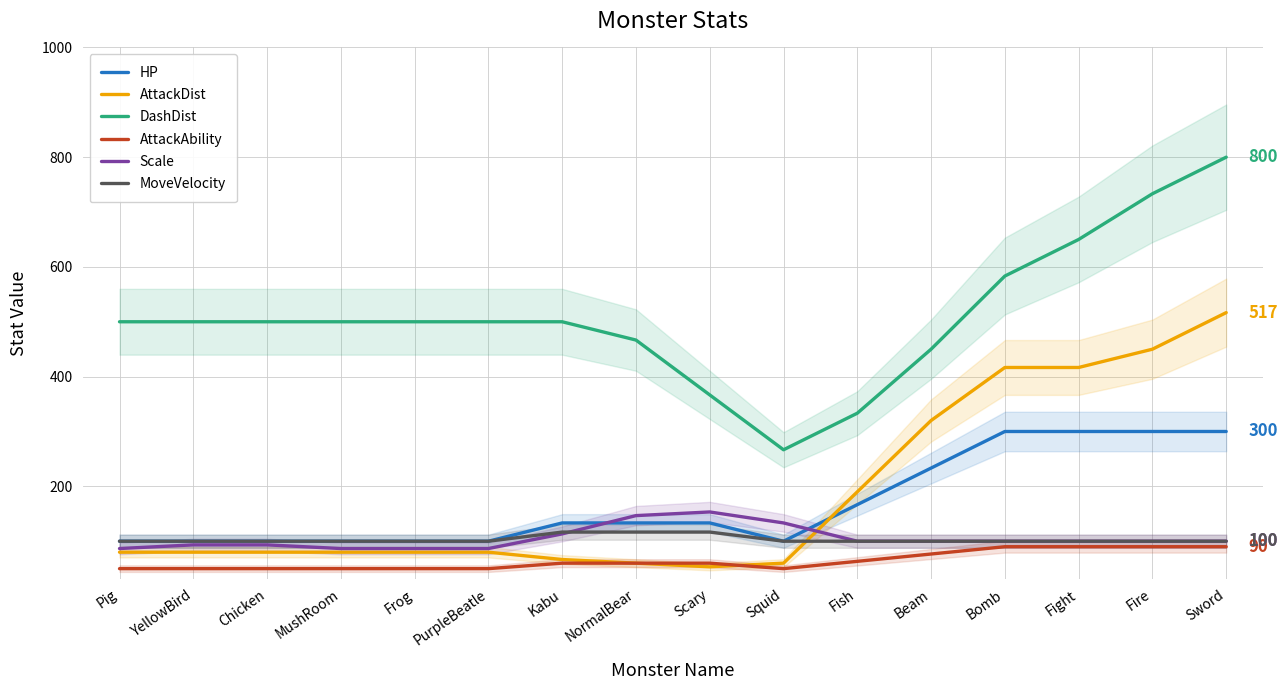

What is the value of the AttackDist point at the 13th from the left?

416.7